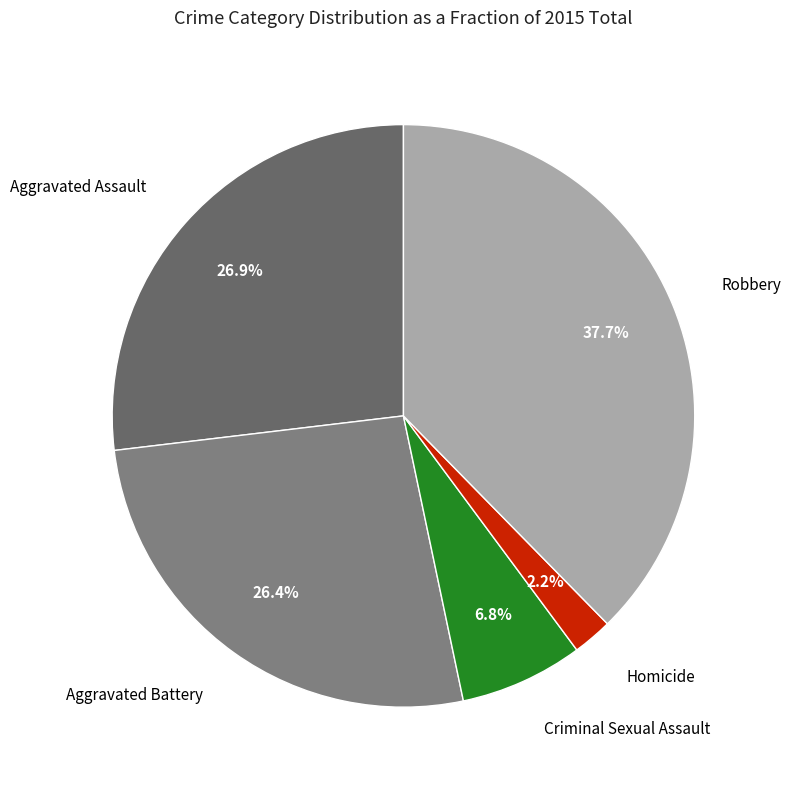

How many slices are in this pie chart?

5